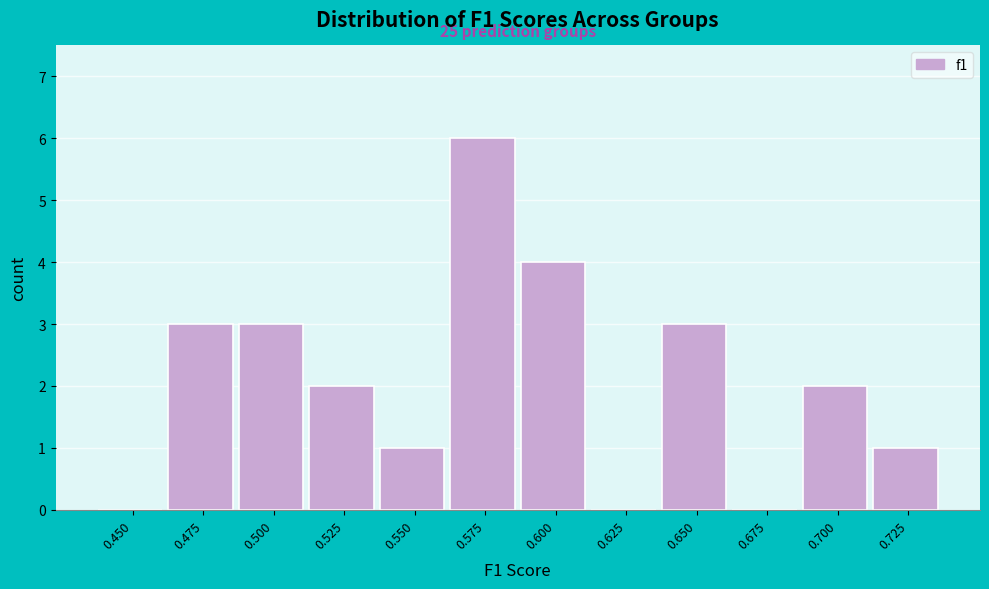

Reading right to left, extract all data points from this chart.

0.725=1	0.700=2	0.675=0	0.650=3	0.625=0	0.600=4	0.575=6	0.550=1	0.525=2	0.500=3	0.475=3	0.450=0